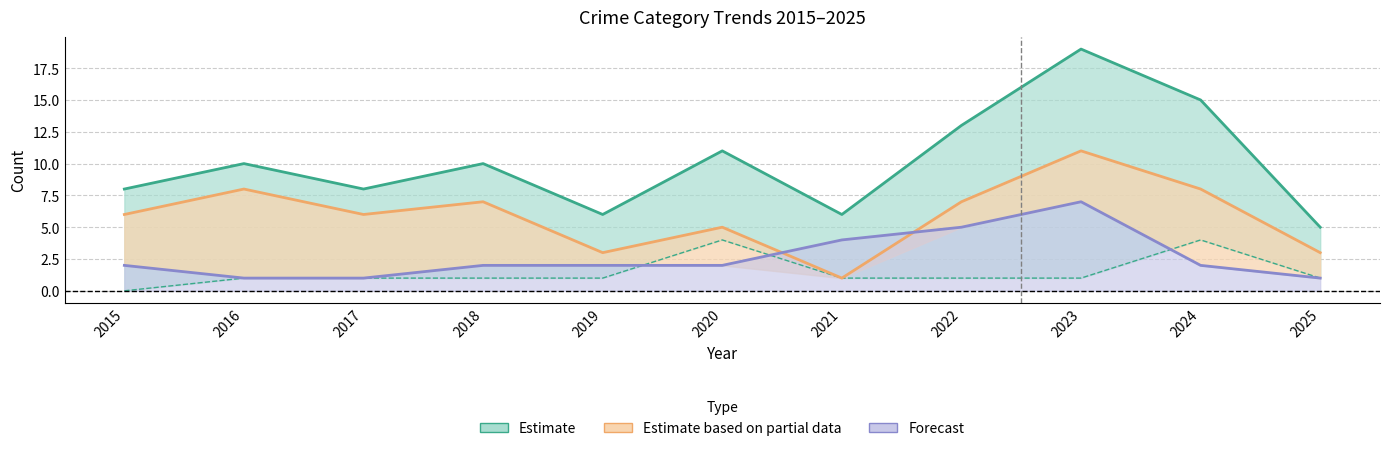

Count the number of categories in the chart.

11